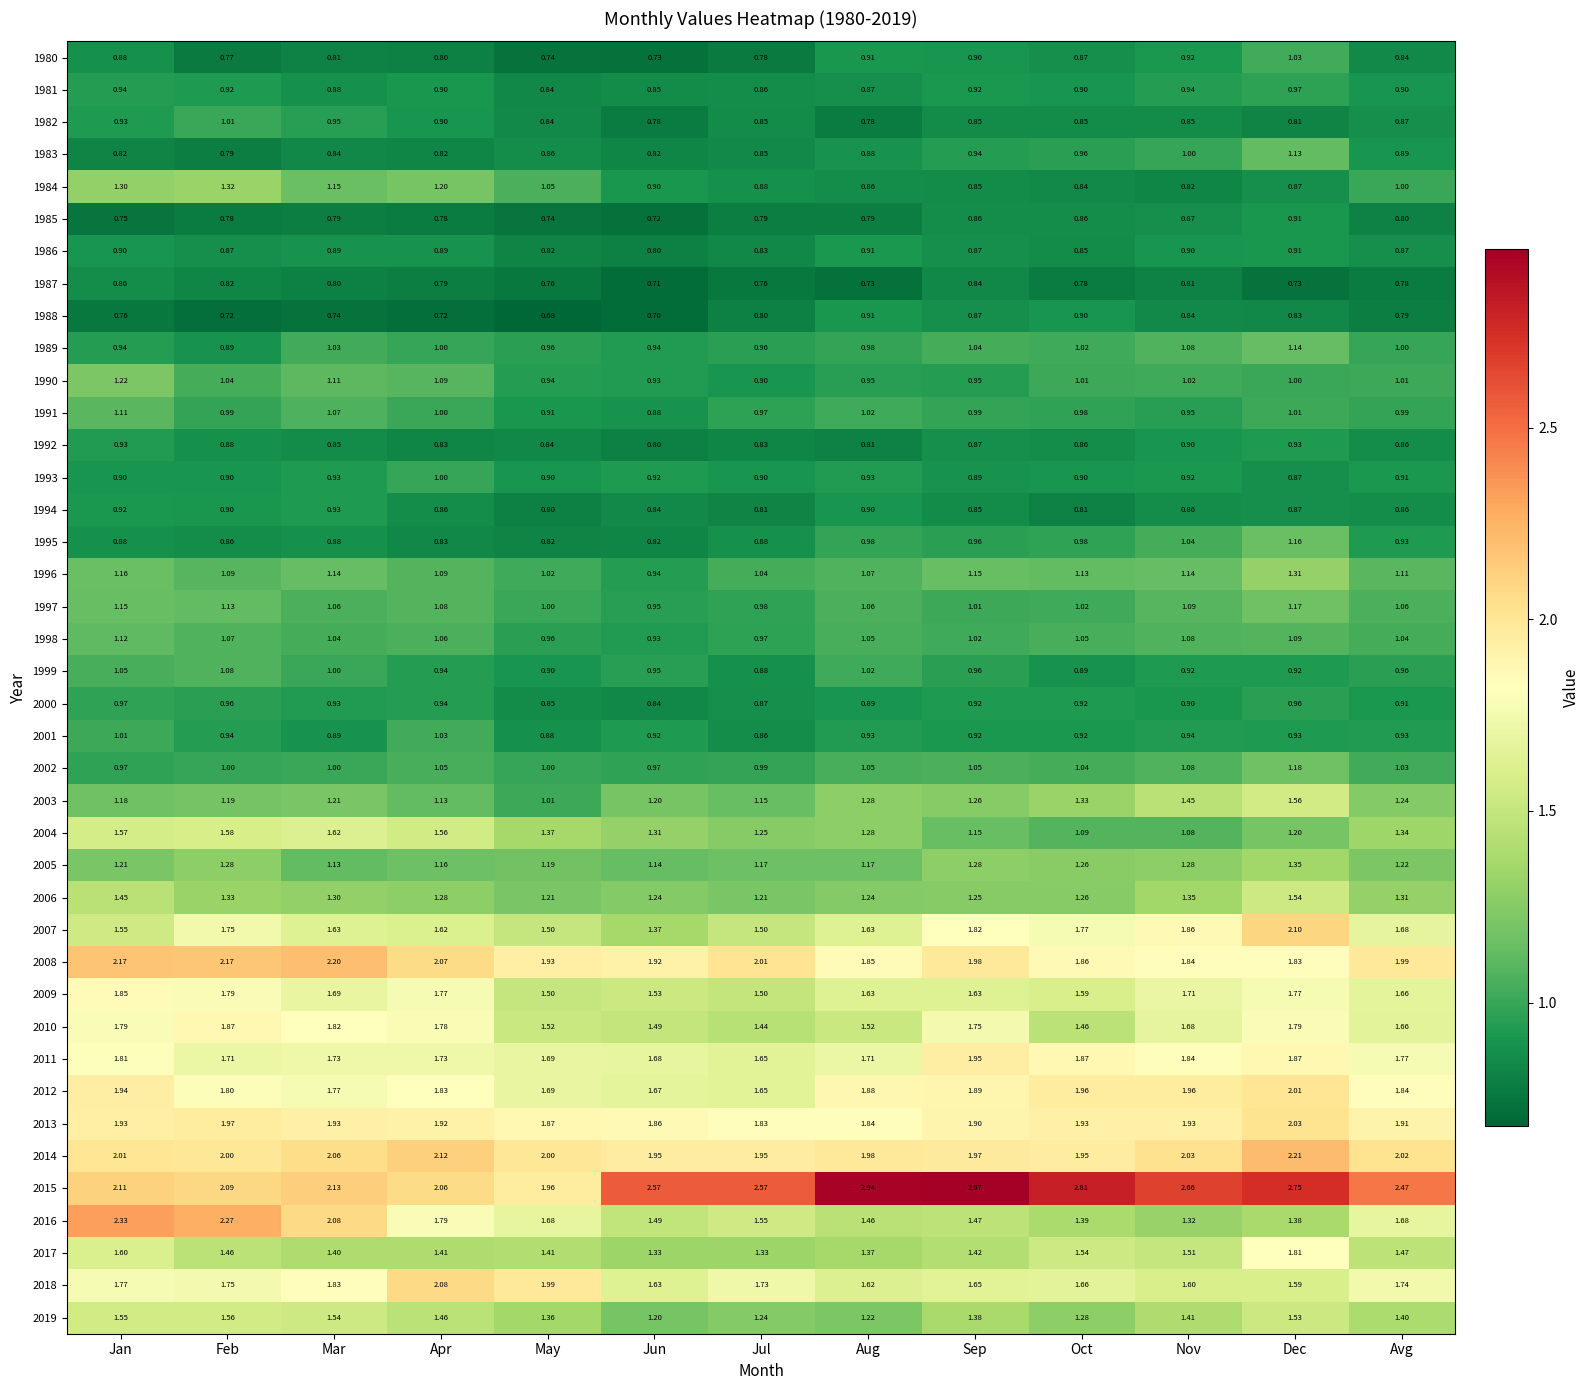

At which category is the sum across all series the highest?

Dec